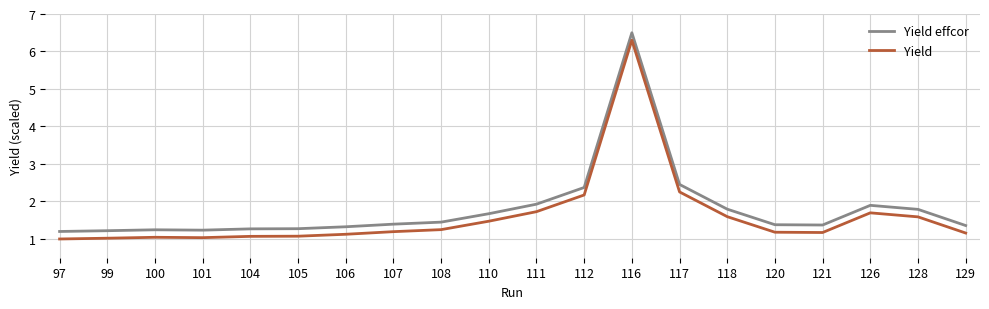

What is the difference between the maximum and second lowest values in the Yield series?

5.3